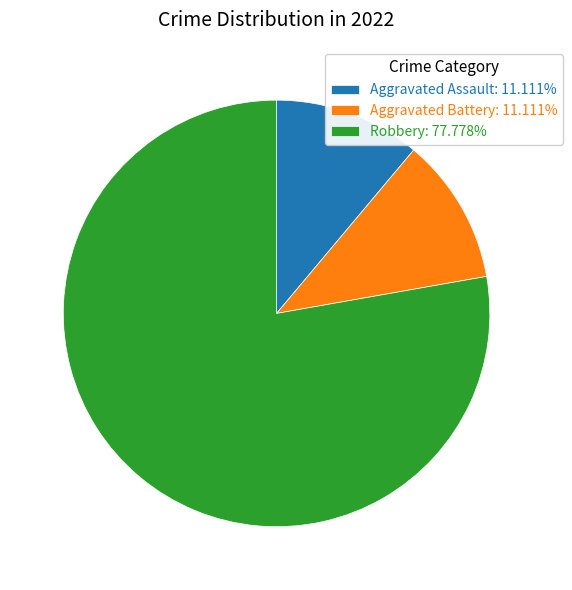

Is Robbery: 77.778% the majority of the pie?

Yes